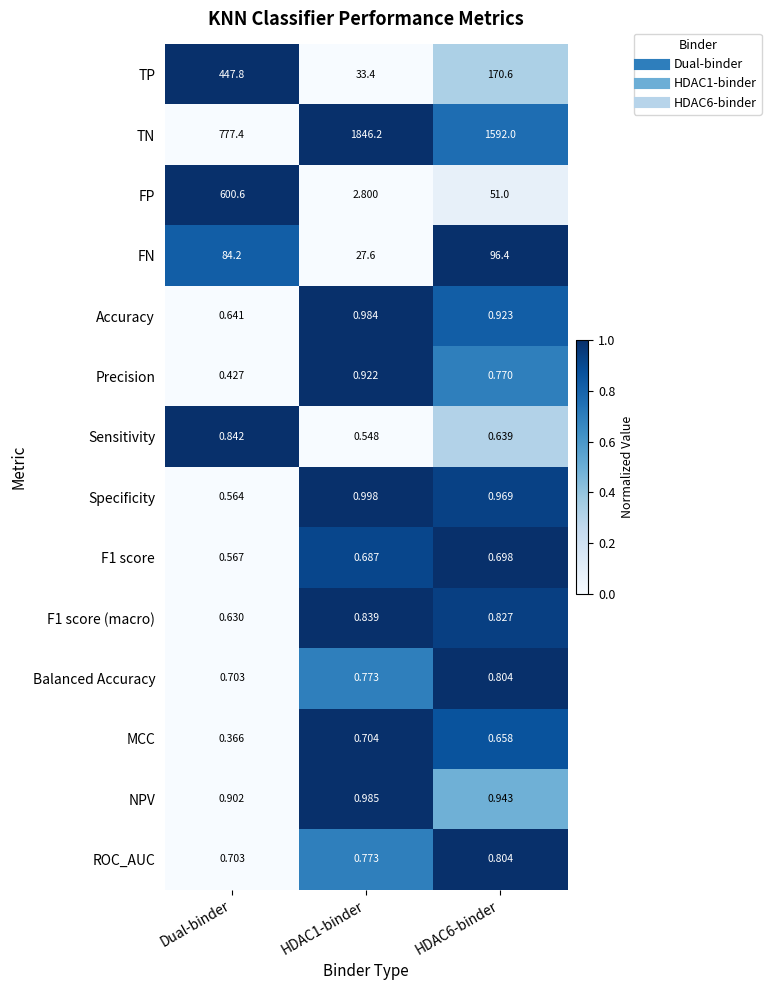

Which series has the largest total across all categories?

TN